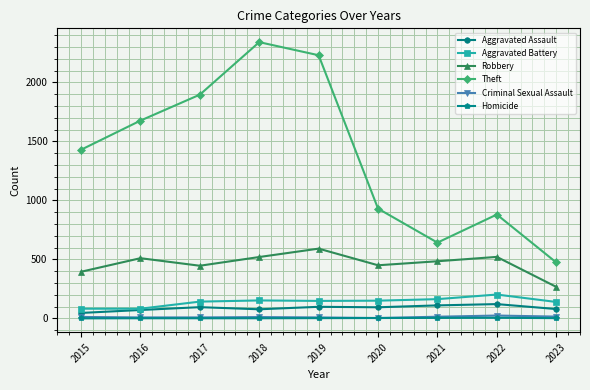

Which series has the largest total across all categories?

Theft